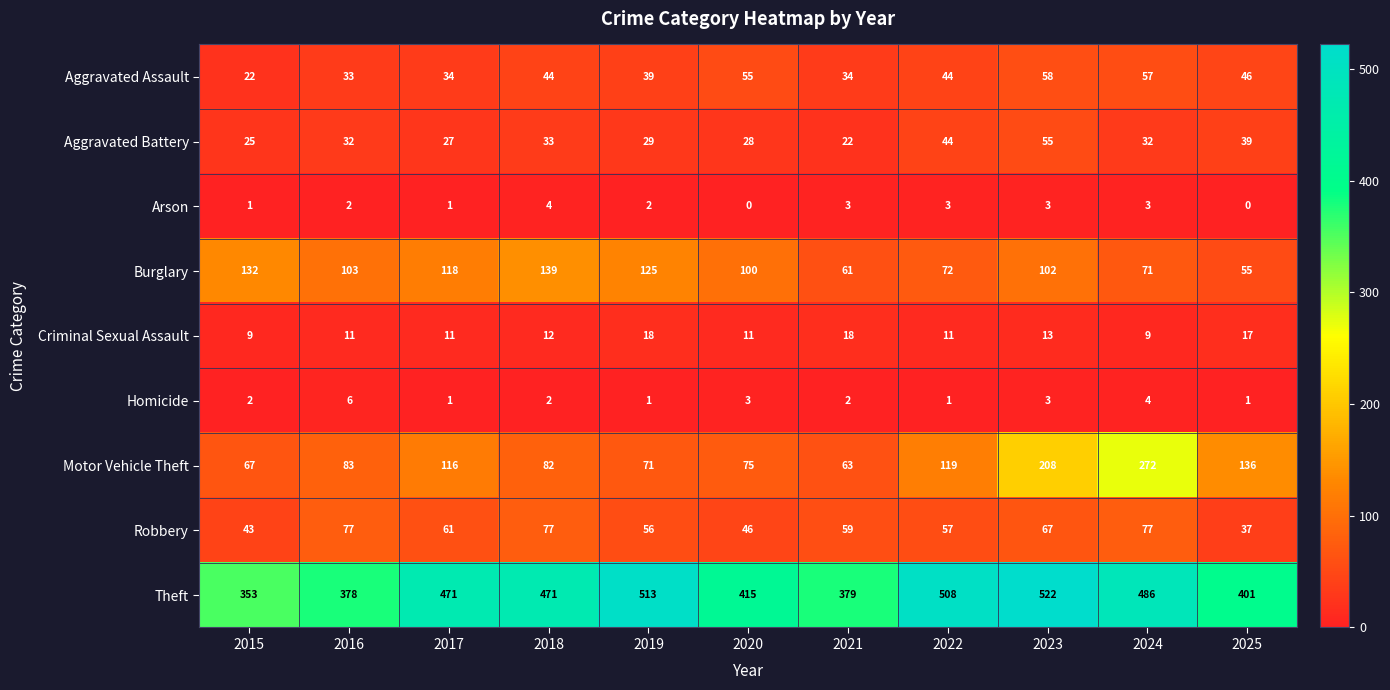

What is the difference between the maximum and second lowest values in the Homicide series?

5